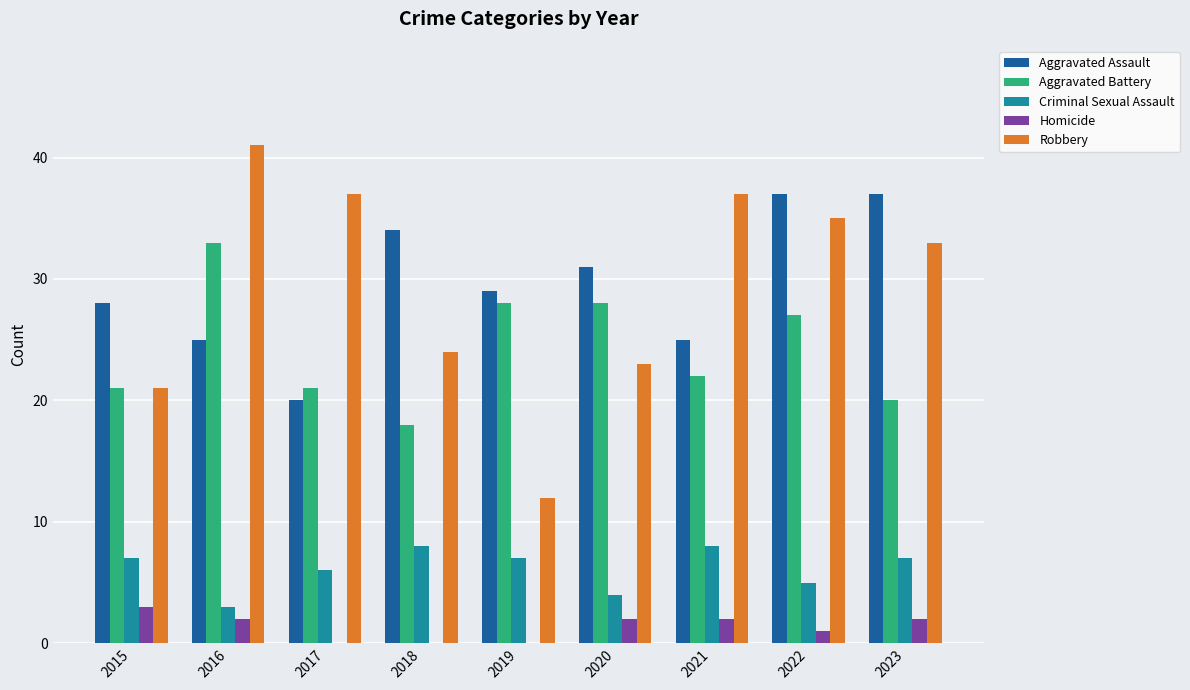

Which category has the highest value across all series?

2016